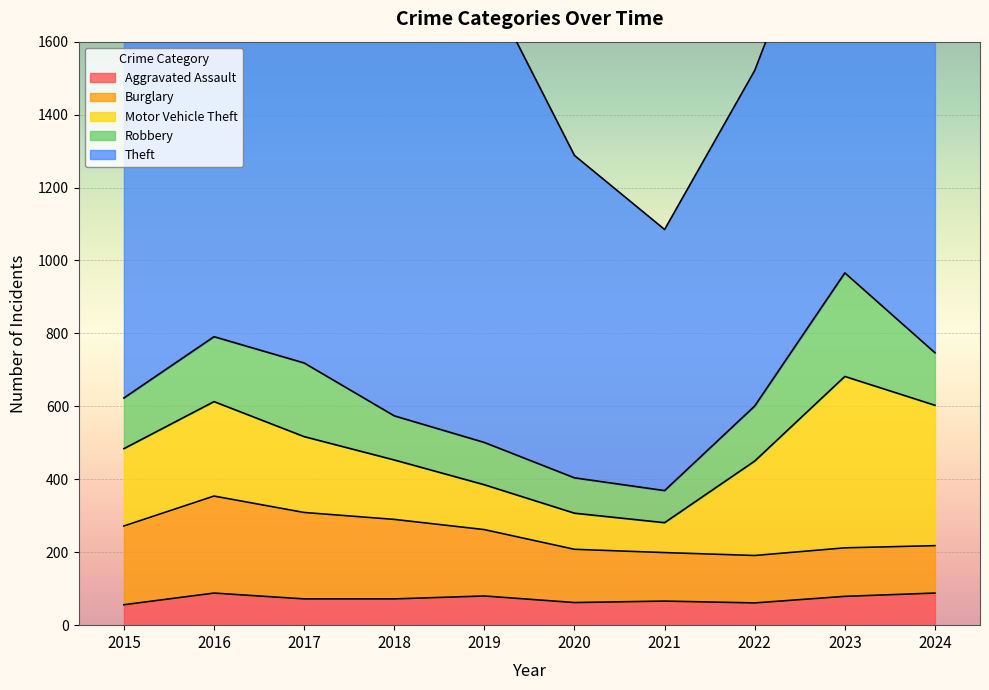

How many series are shown in this chart?

5